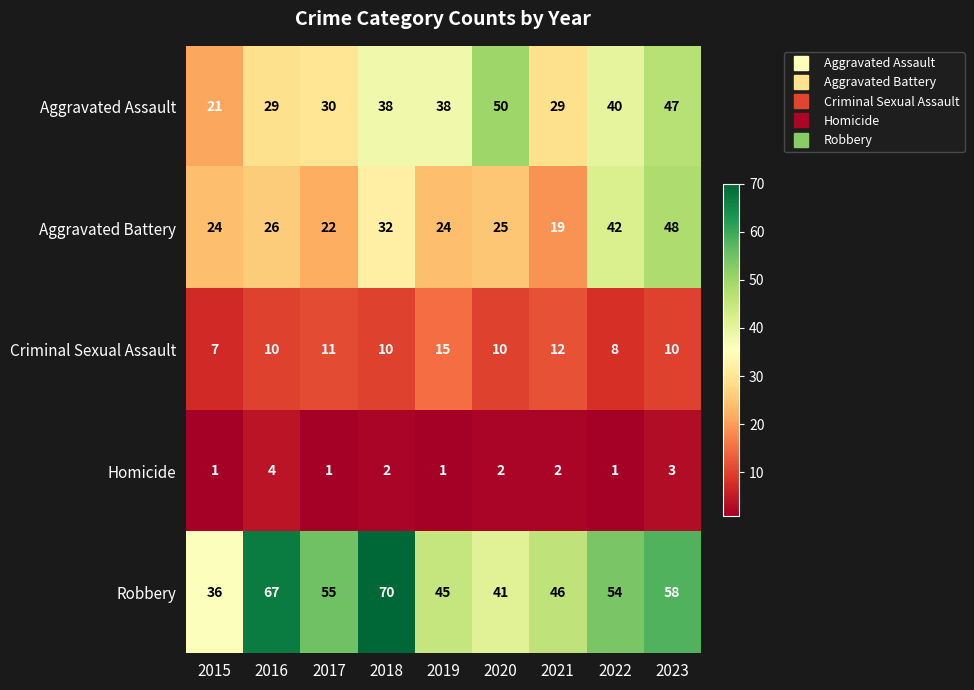

What is the total value across all series at 2022?

145